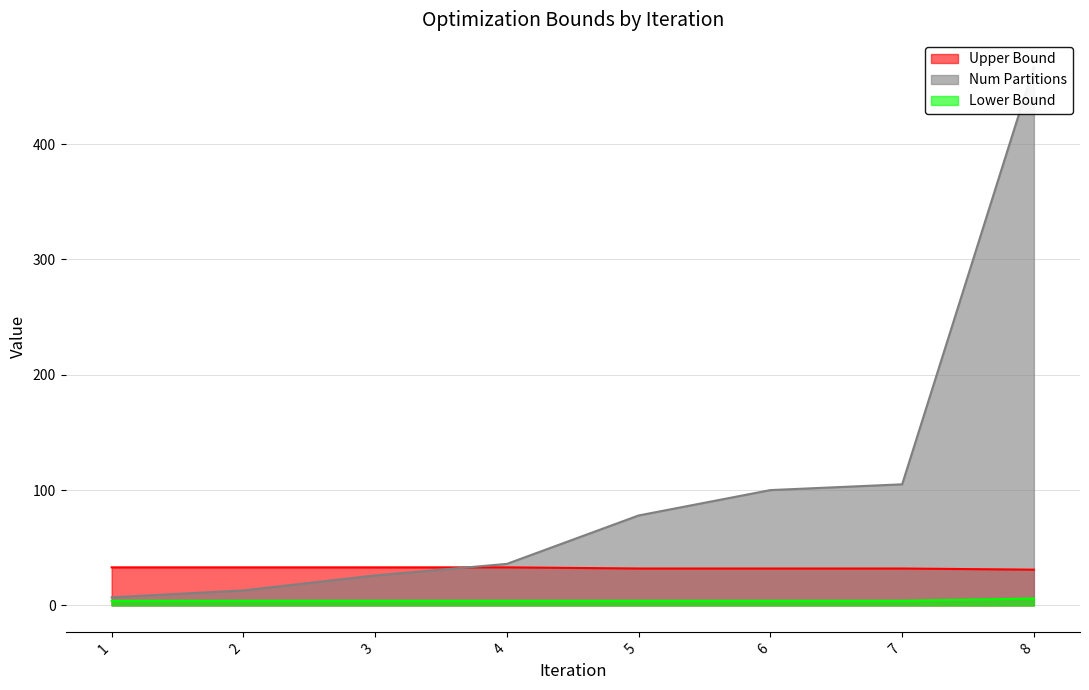

How many values in the lower_bound series exceed 4?

1